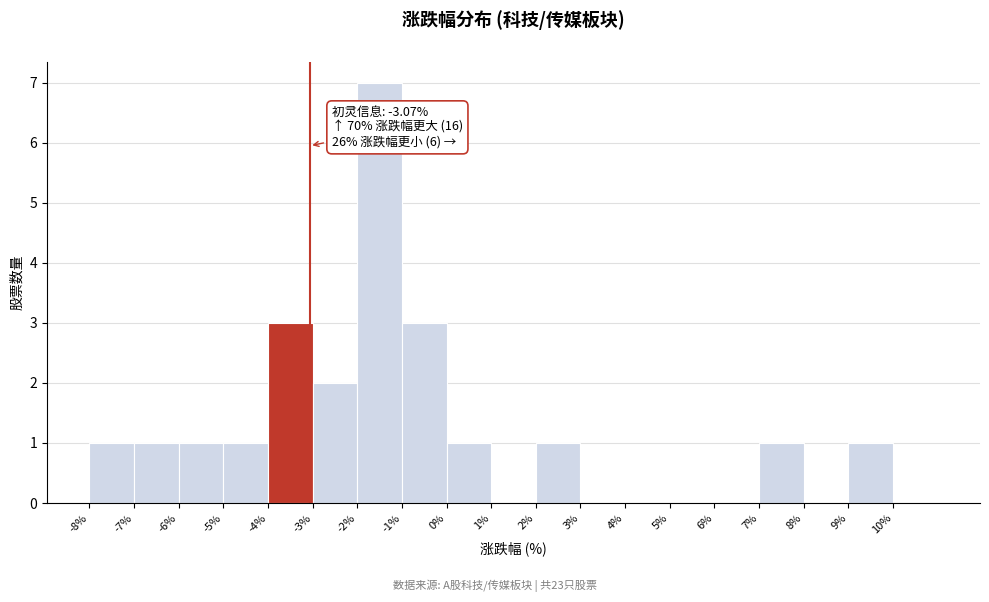

Over which range of the x-axis is the bar tallest?

-2 to -1